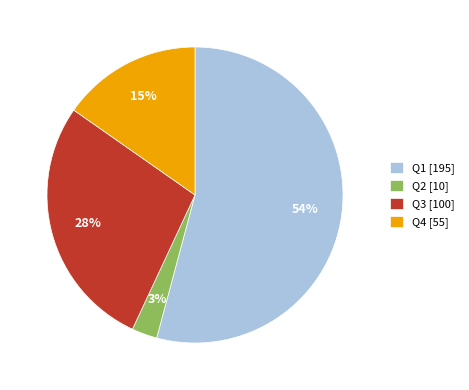

To the nearest percent, what portion does Q1 represent?

54%